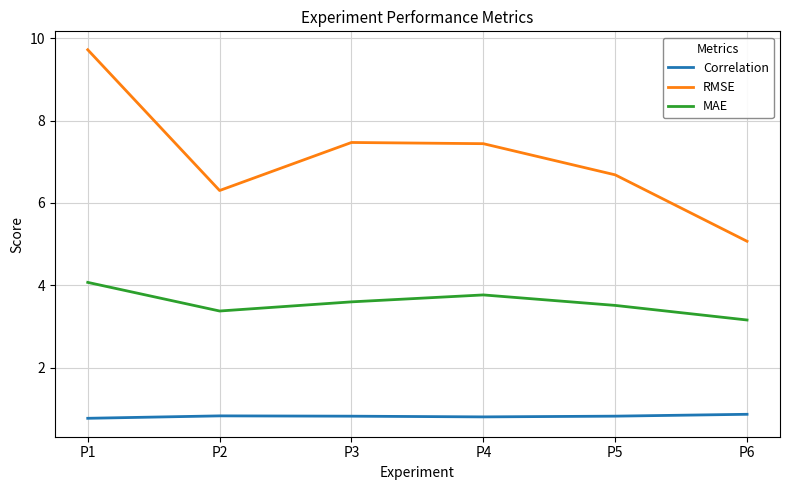

True or false: RMSE and Correlation cross at least once.

False